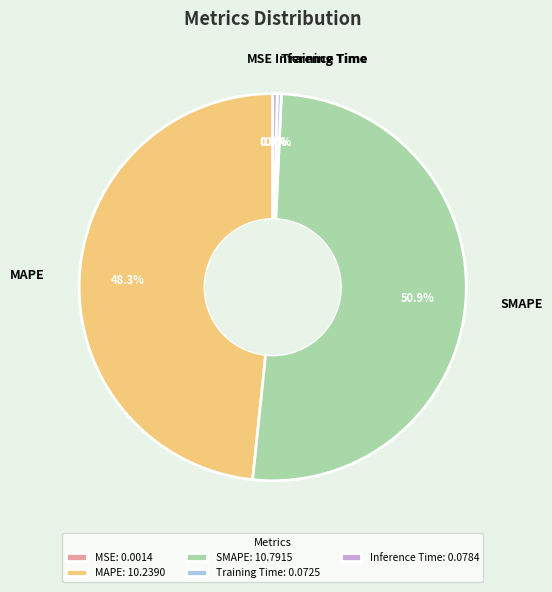

To the nearest percent, what portion does MAPE represent?

48%